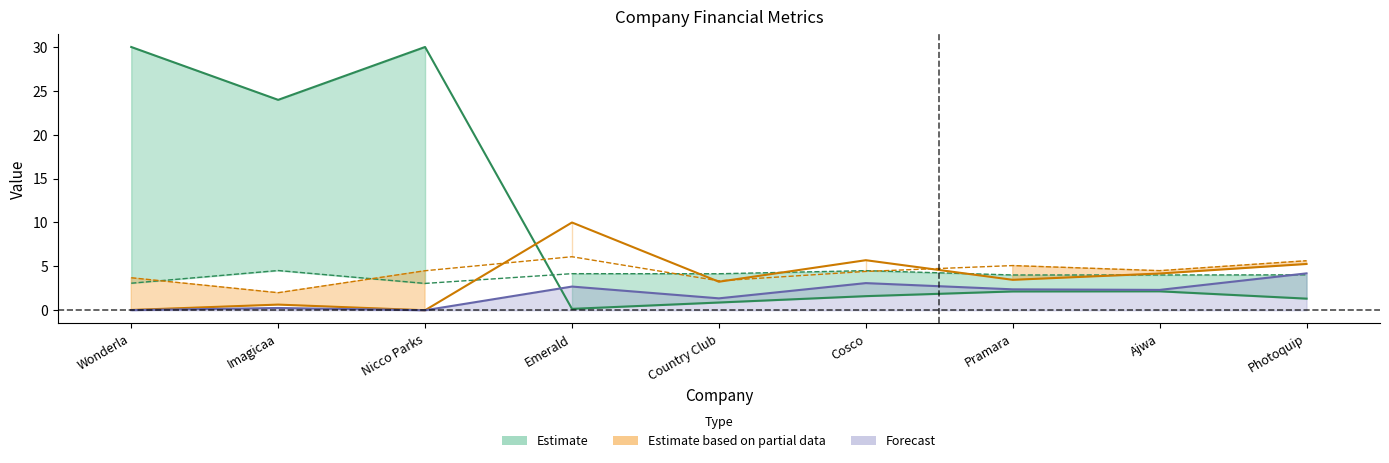

What is the total value across all series at Ajwa?

10.9